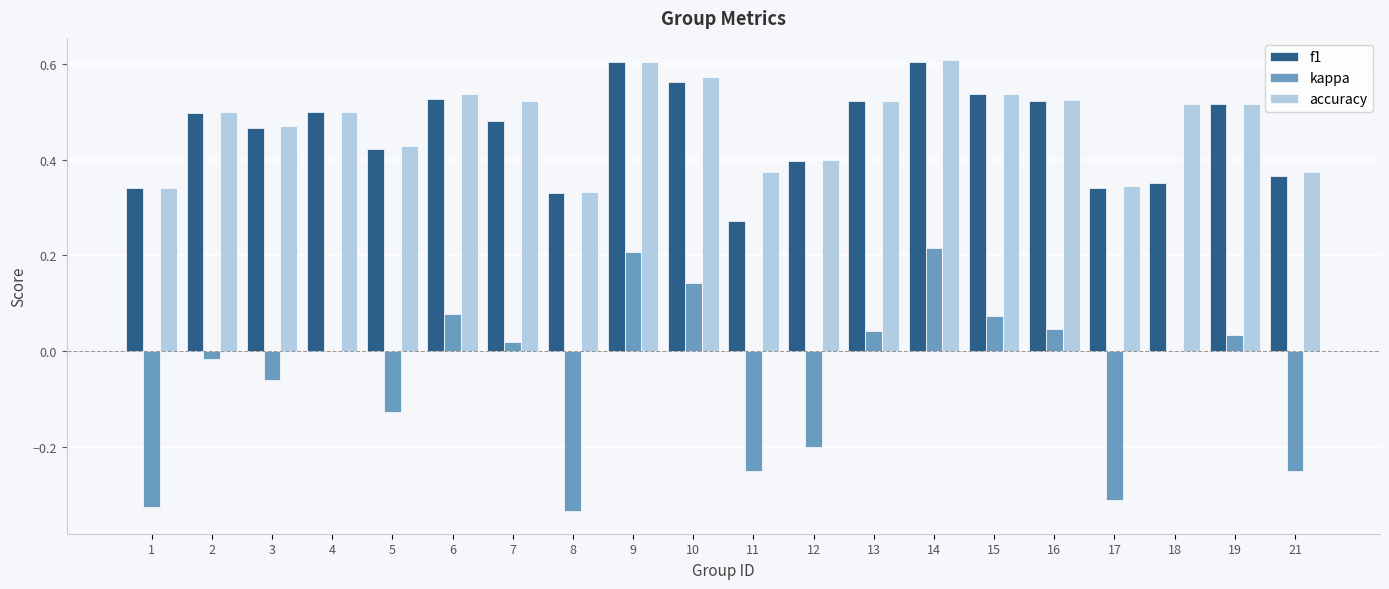

What is the total value across all series at 19?

1.1